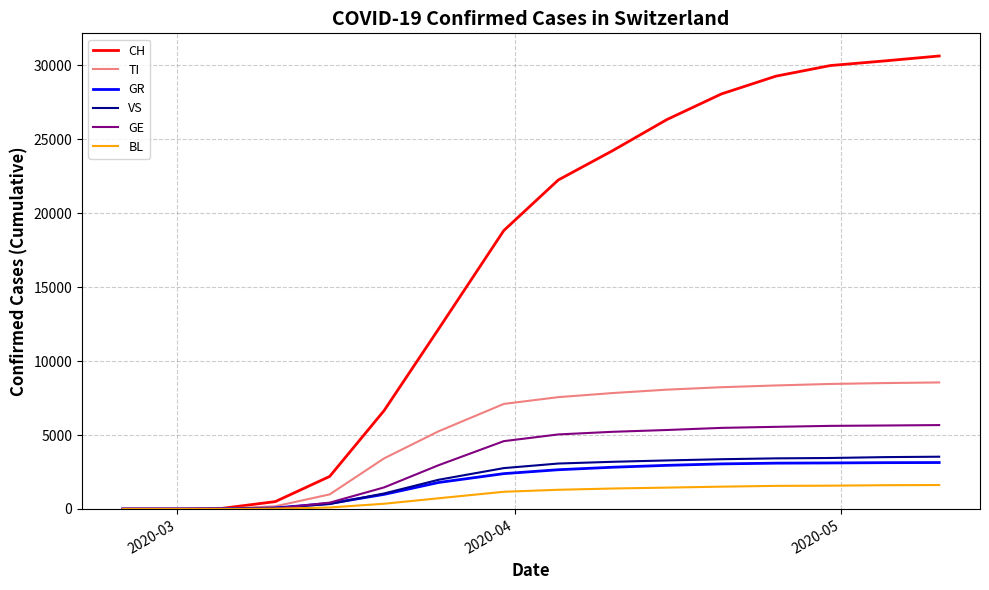

What is the maximum value for BL?

1618